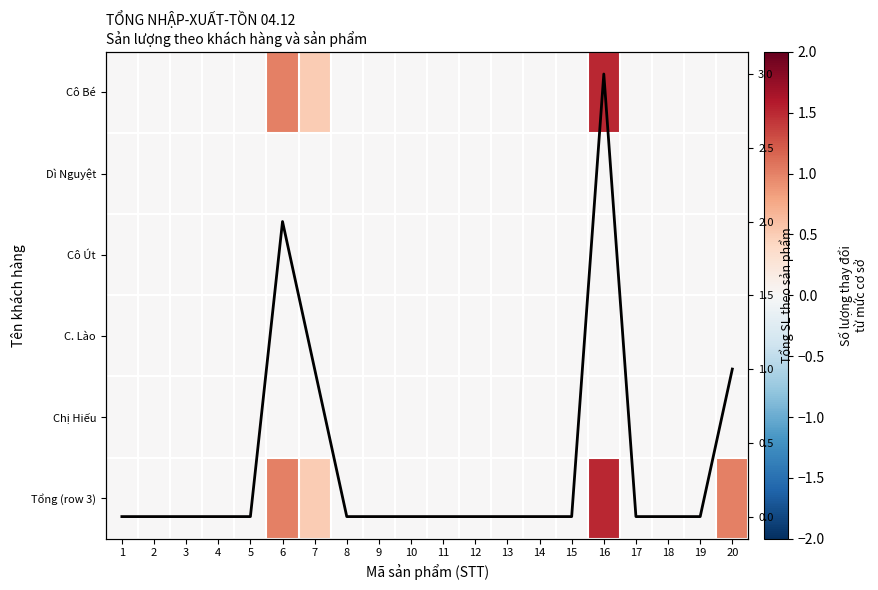

How many values in the Tổng SL series exceed 0?

4